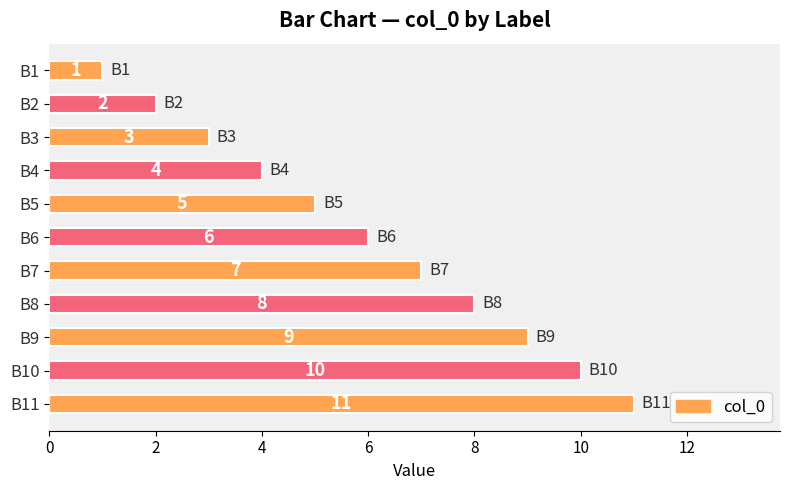

What is the smallest value displayed?

1